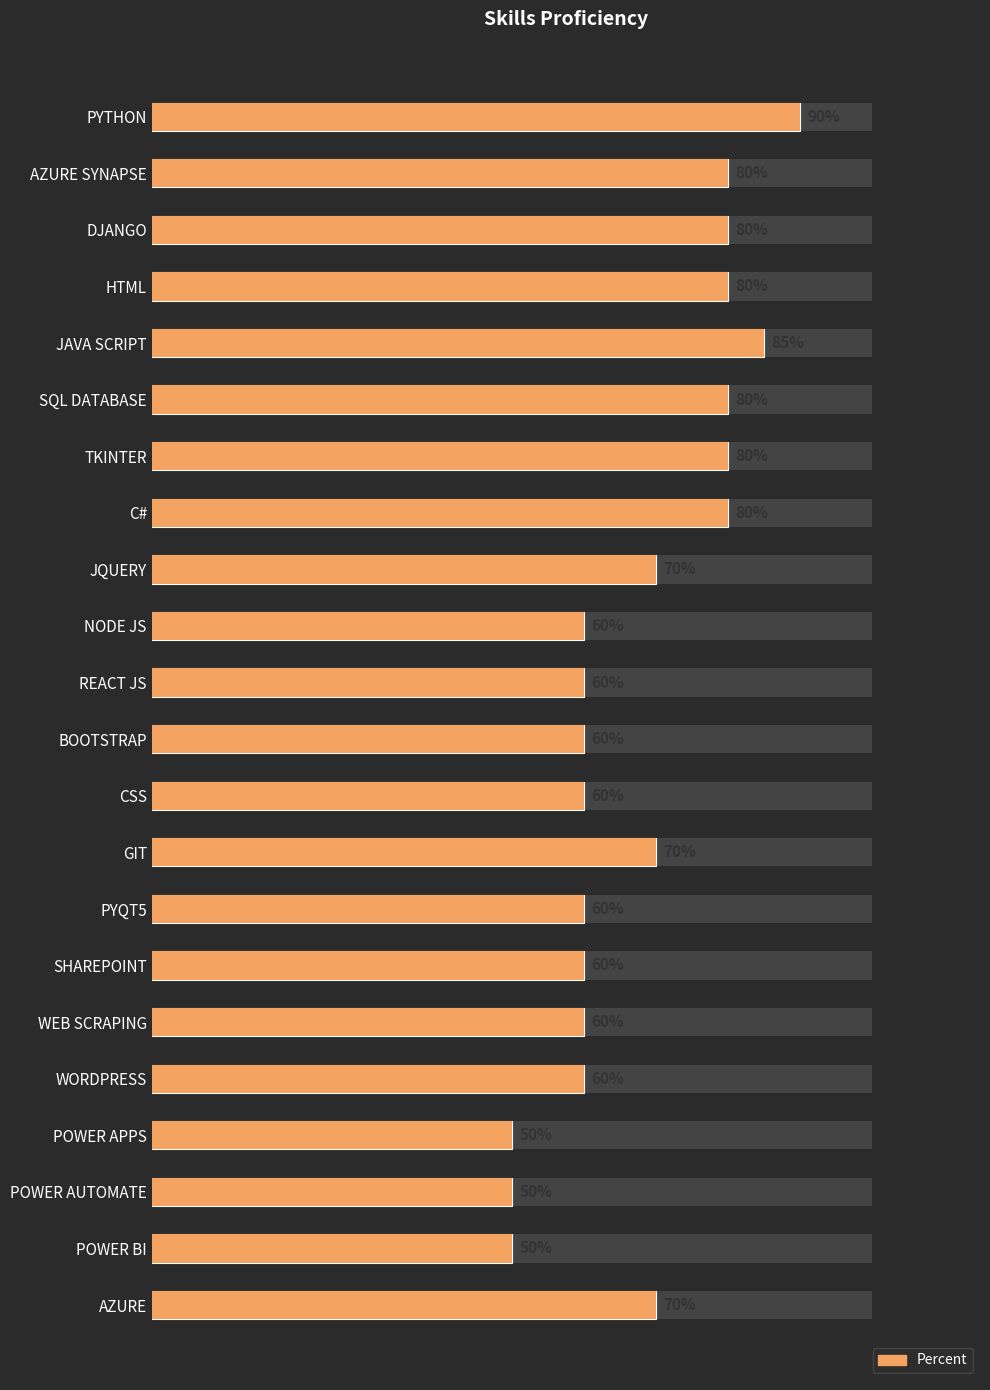

What is the maximum value shown in the chart?

0.9